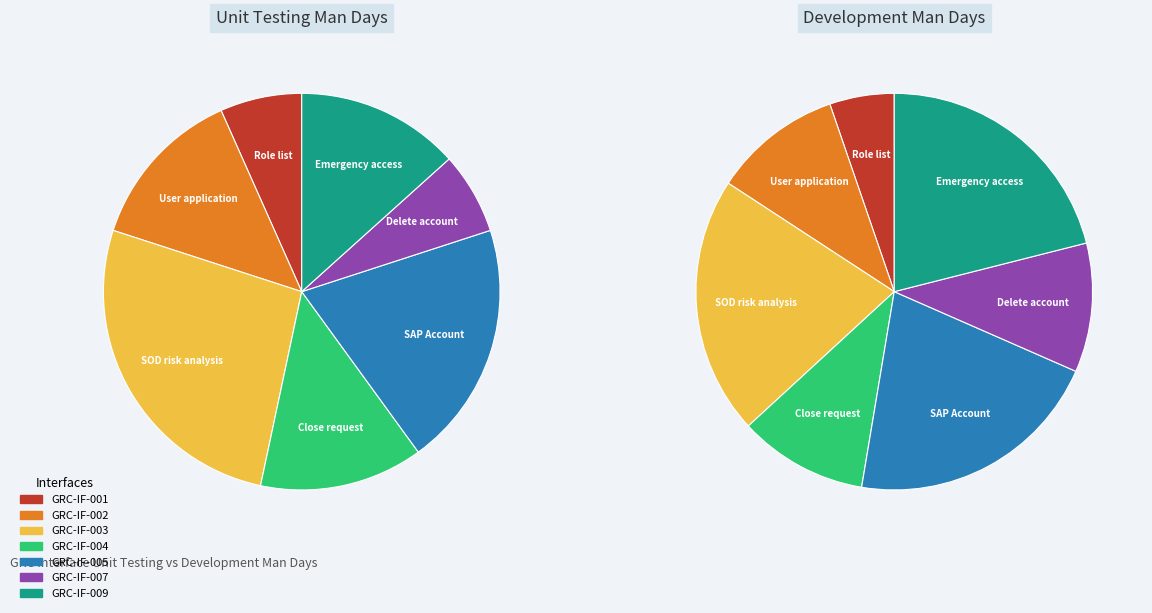

Which has a higher value, GRC-IF-007
Delete account or GRC-IF-003
SOD risk analysis?

GRC-IF-003
SOD risk analysis